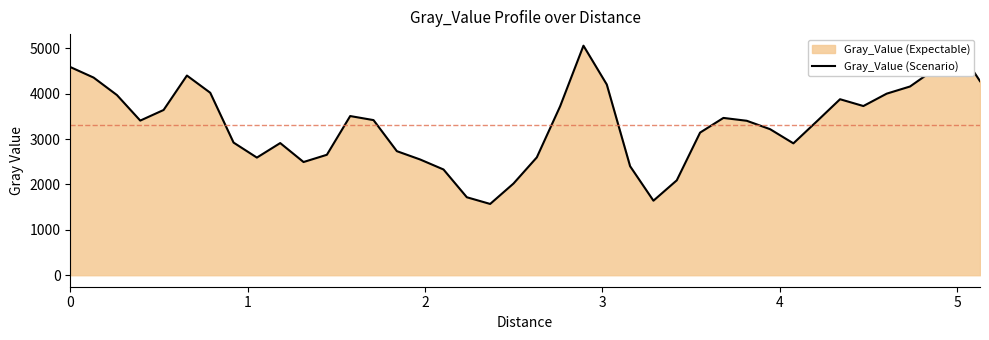

Does the chart have visible grid lines?

No